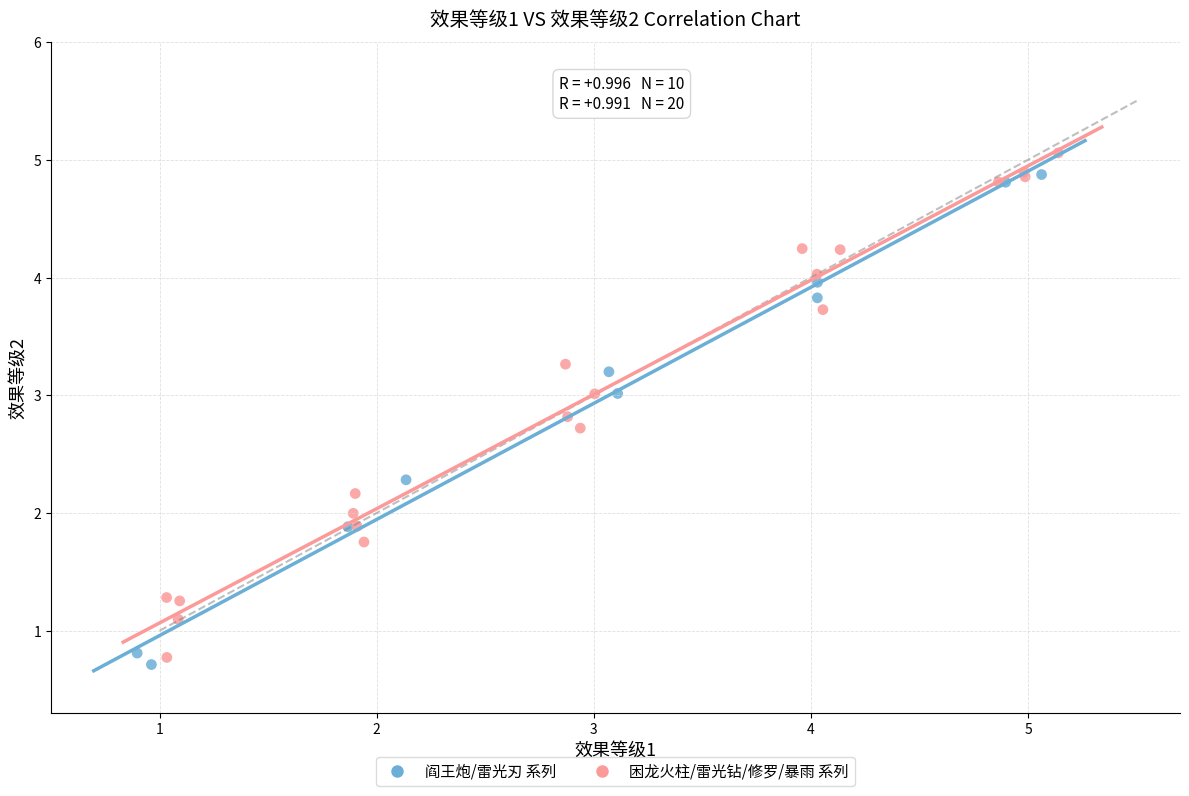

Which series reaches the maximum Y coordinate?

困龙火柱/雷光钻/修罗/暴雨 系列